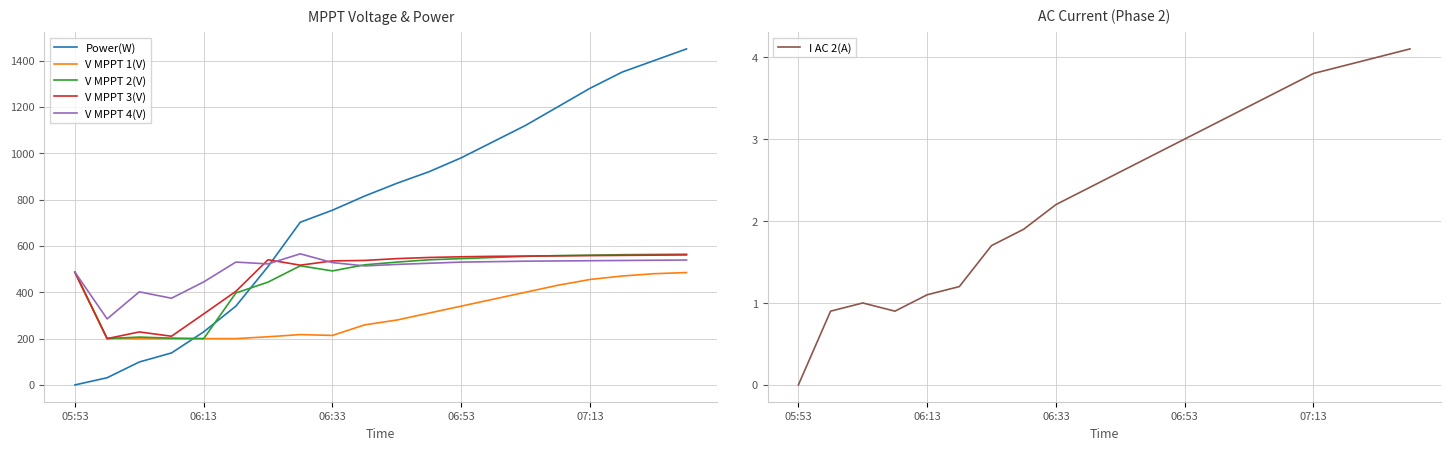

Which series has the largest range (max minus min)?

Power(W)